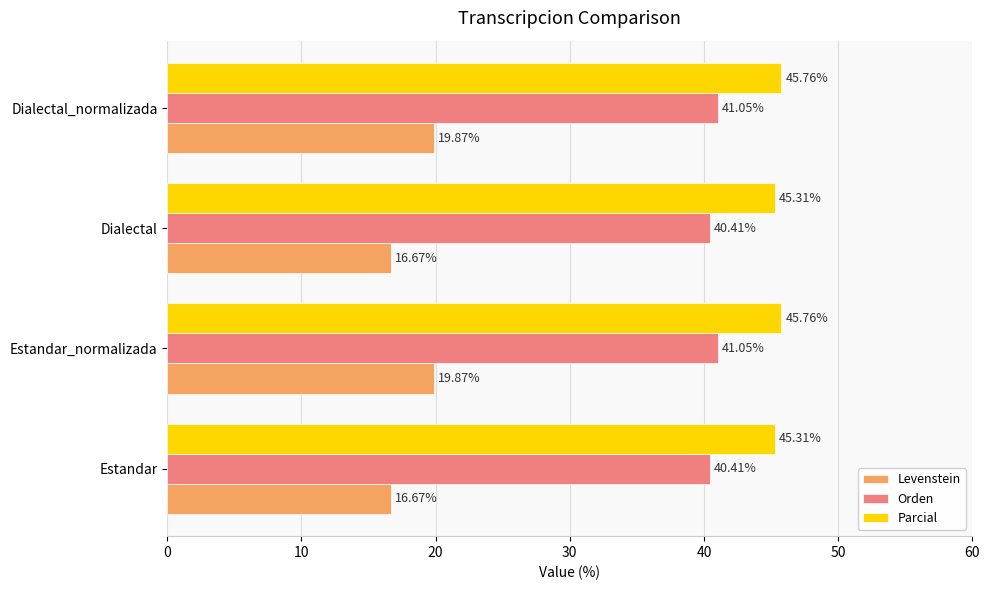

Which series has the largest range (max minus min)?

Levenstein